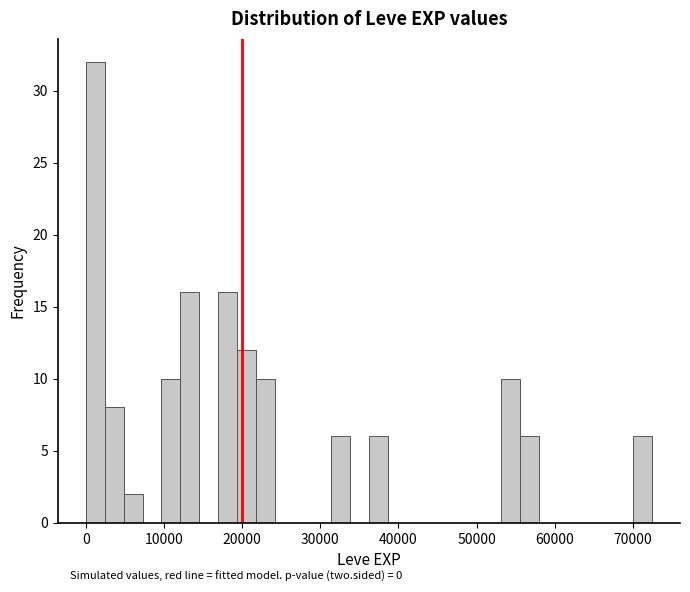

Read against the x-axis, roughly where is the centre of the tallest bar?

1000